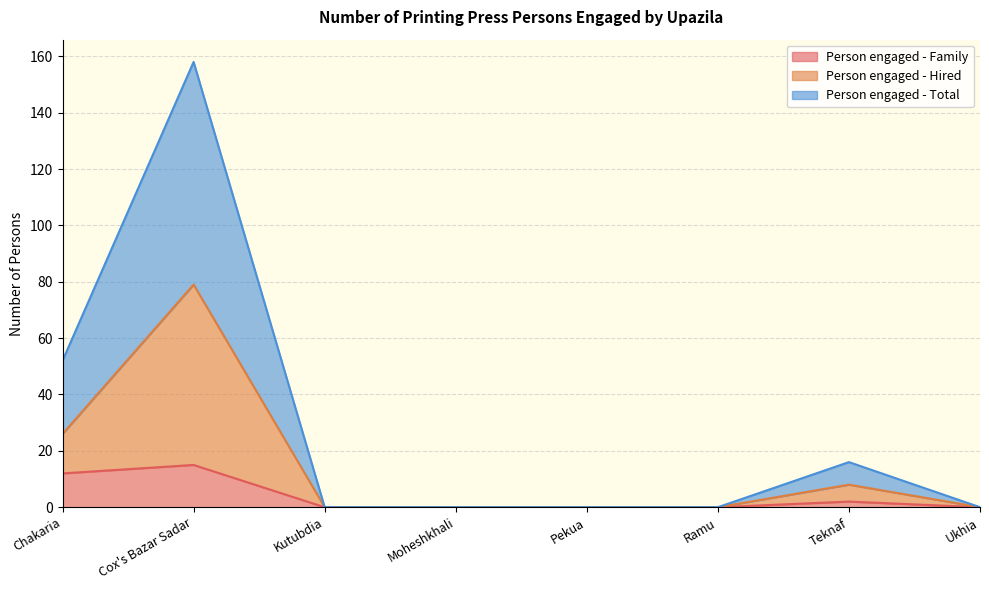

Reading right to left, what are all the values shown in this chart?

Person engaged - Family: 0	2	0	0	0	0	15	12
Person engaged - Hired: 0	8	0	0	0	0	79	26
Person engaged - Total: 0	16	0	0	0	0	158	52